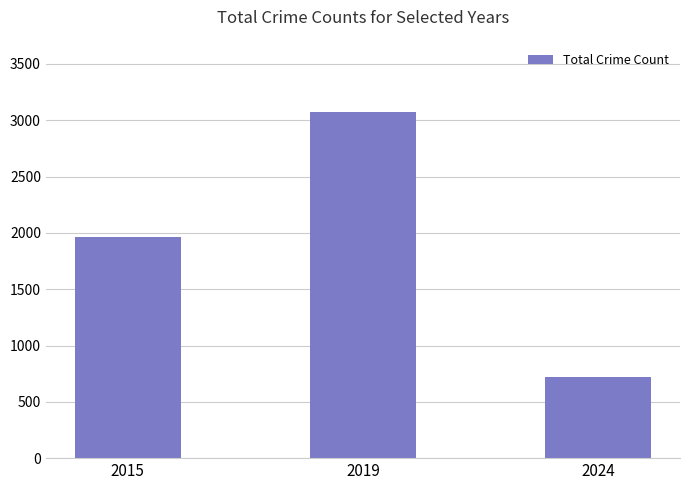

What is the average value?

1919